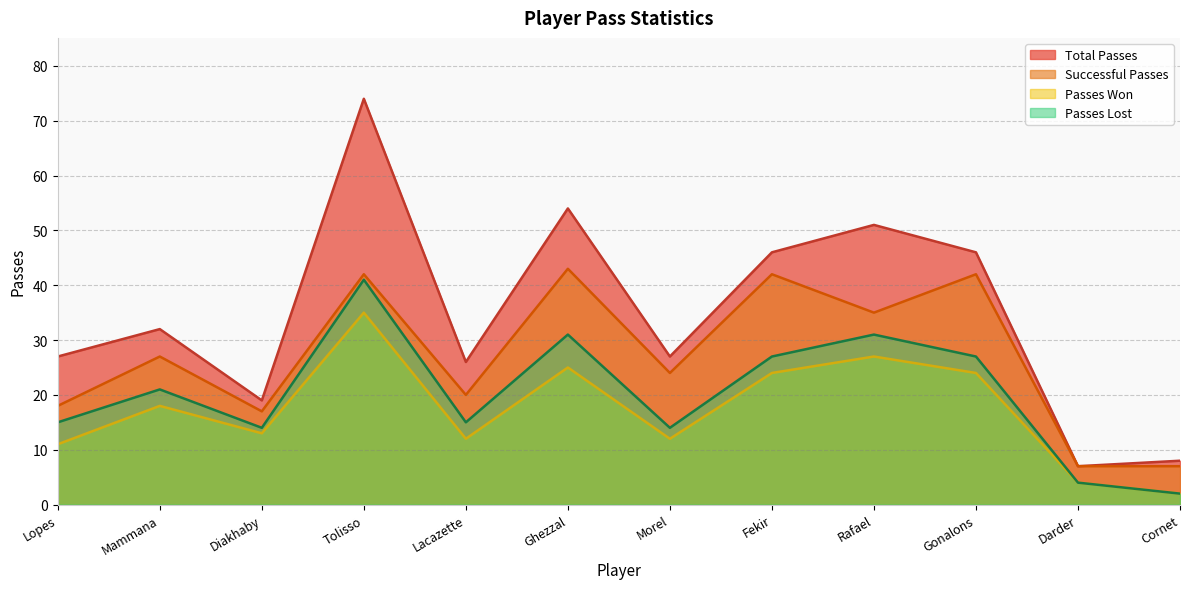

Is it true that Successful Passes equals 62 at Ghezzal?

False